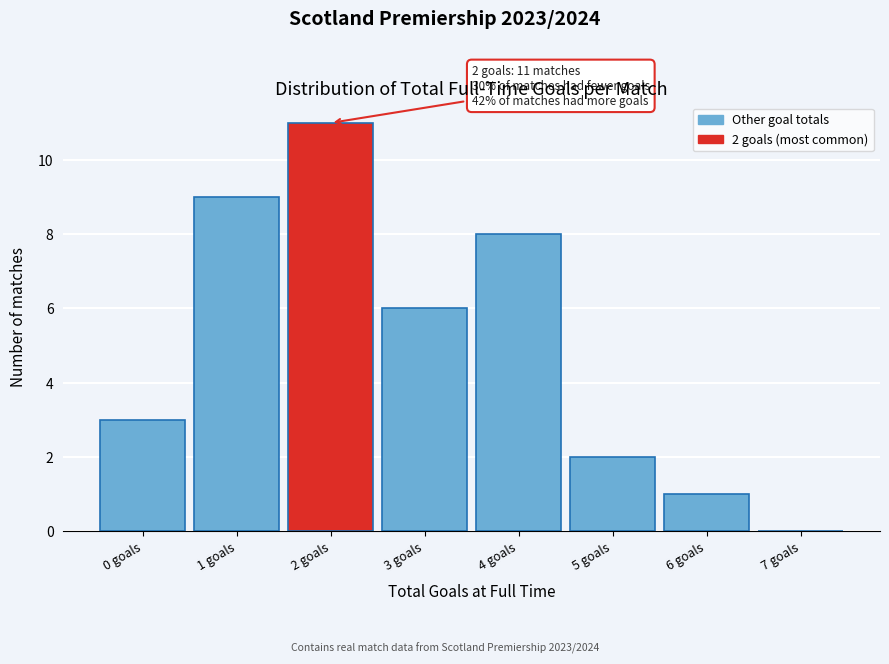

Reading right to left, what are all the values shown in this chart?

7 goals=0	6 goals=1	5 goals=2	4 goals=8	3 goals=6	2 goals=11	1 goals=9	0 goals=3